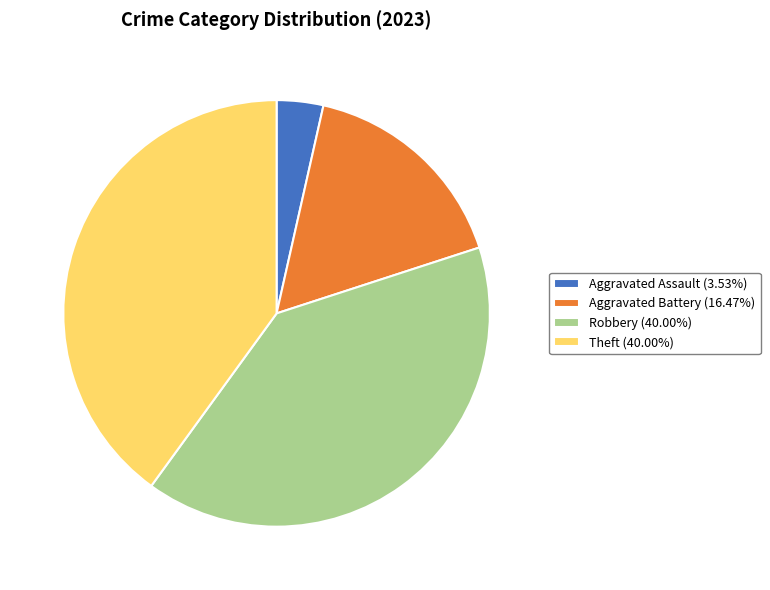

Combined, do Robbery (40.00%) and Aggravated Battery (16.47%) account for over 50%?

Yes